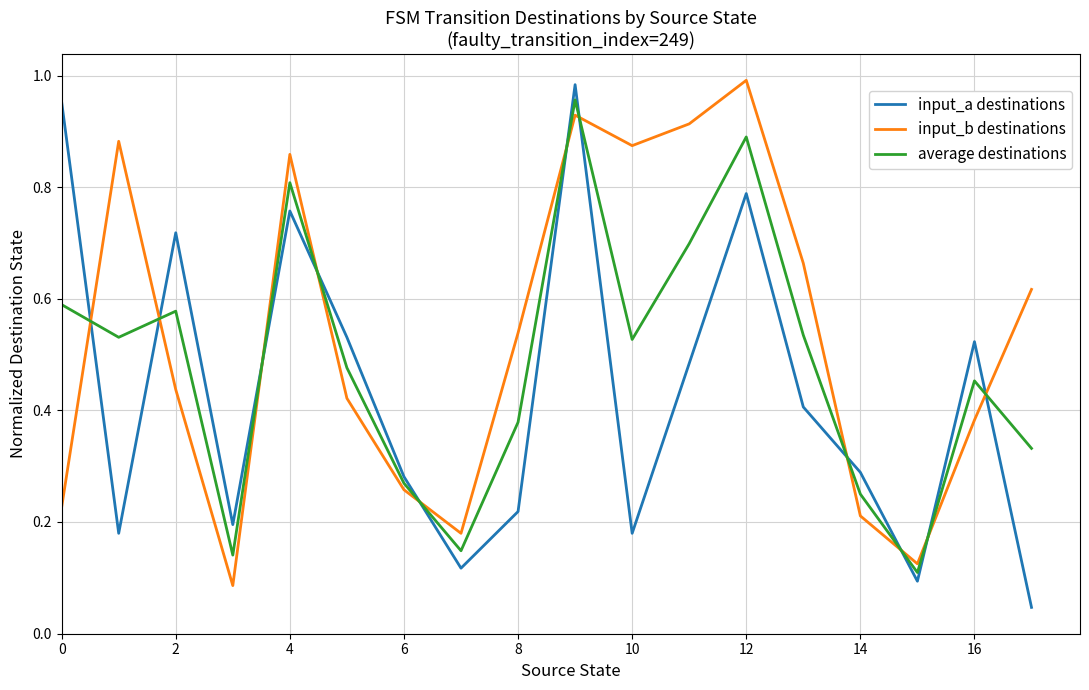

Which series has the largest range (max minus min)?

input_a destinations